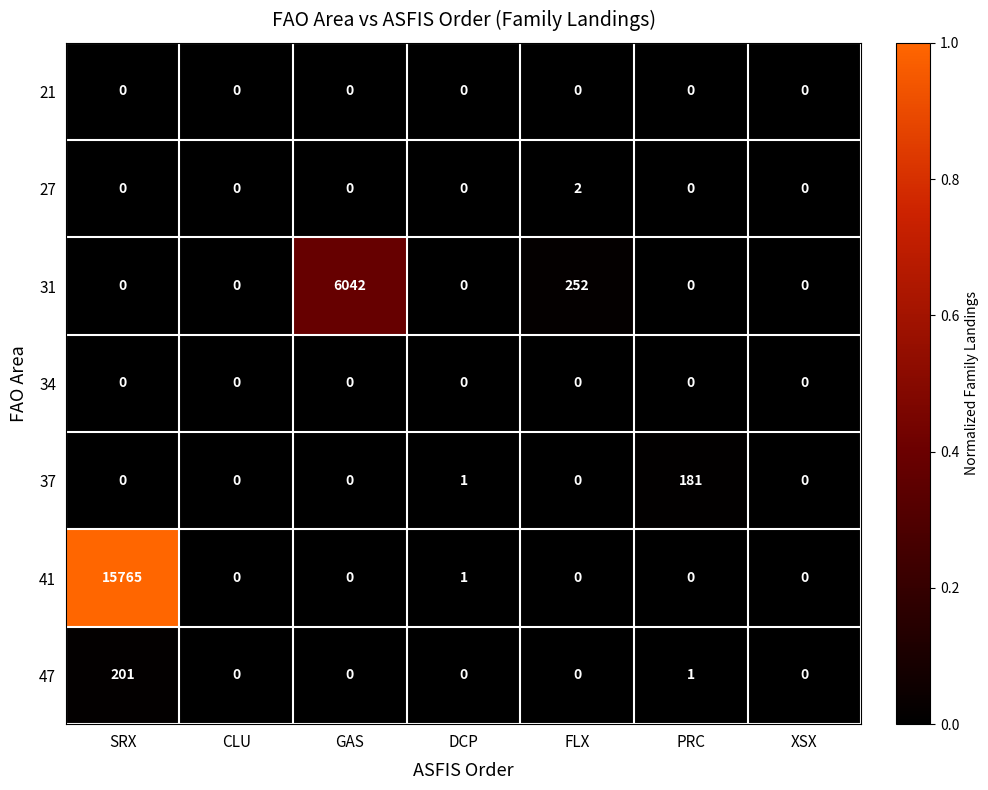

How many 27 values are between 0 and 1?

6